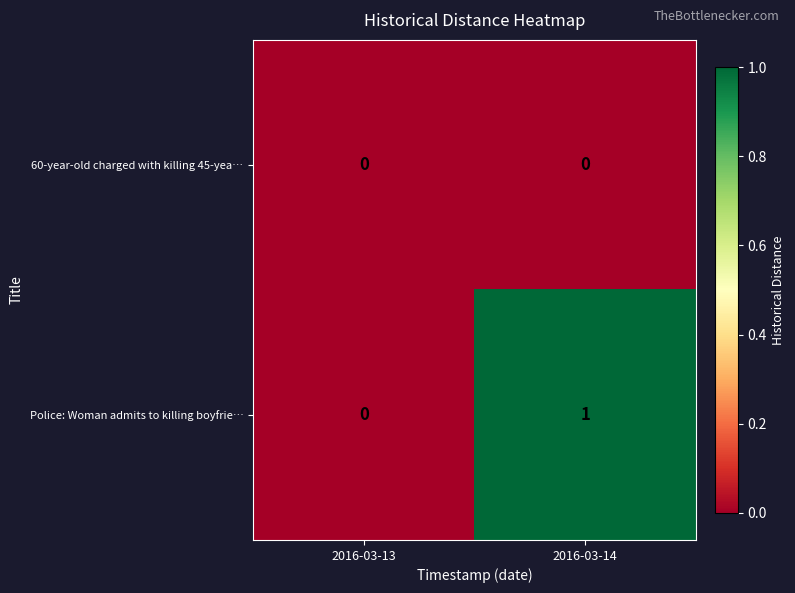

Which series has the largest range (max minus min)?

Police: Woman admits to killing boyfrie…